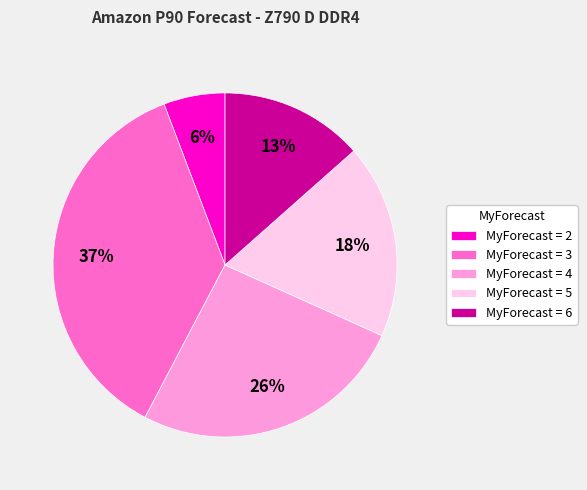

Rank the categories by value from highest to lowest.

MyForecast = 3, MyForecast = 4, MyForecast = 5, MyForecast = 6, MyForecast = 2